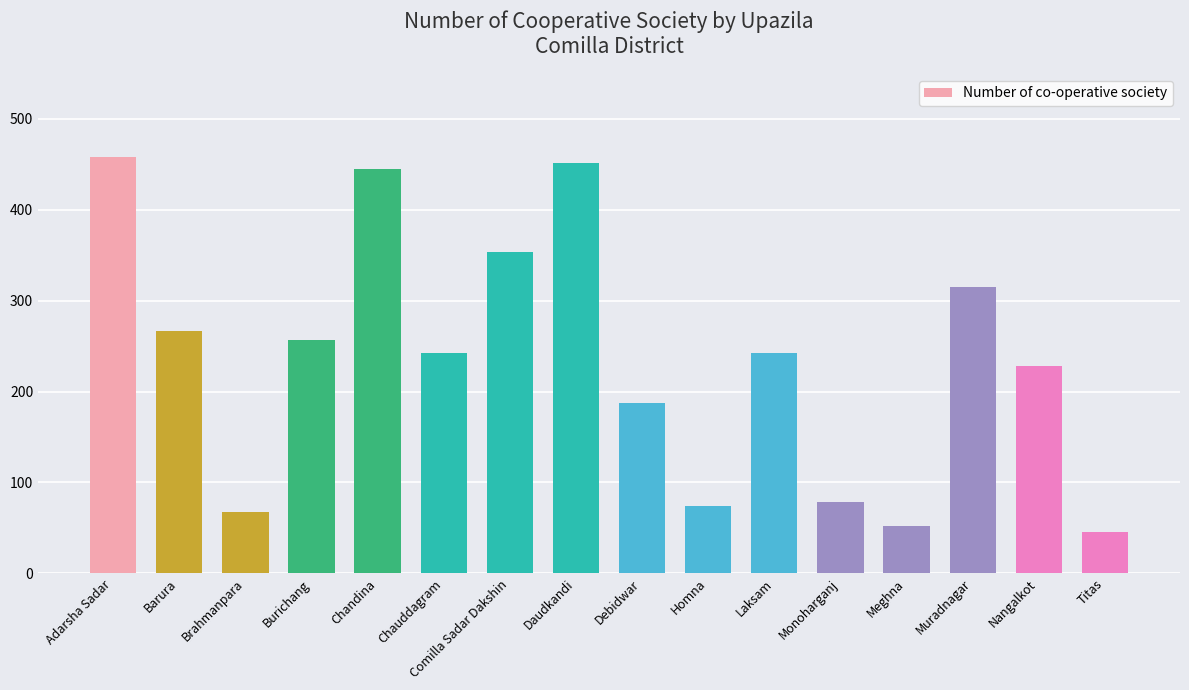

What is the difference between the maximum and minimum values?

413